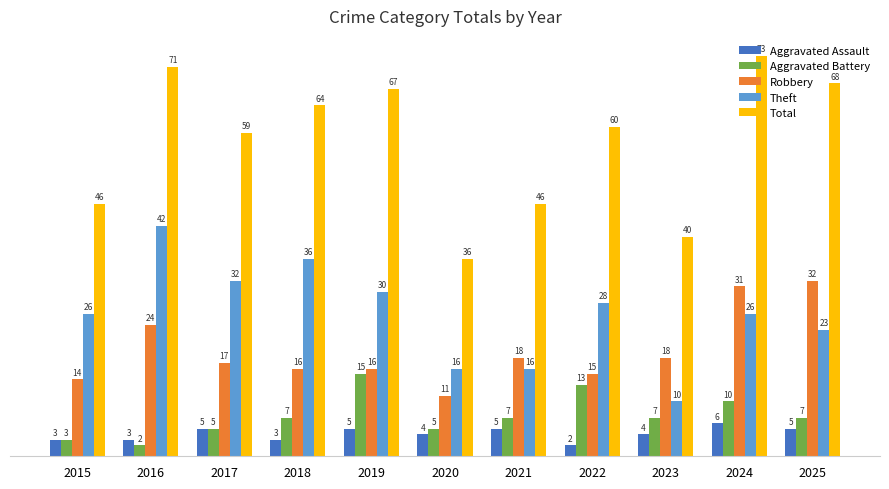

At which label does Aggravated Battery reach its peak?

2019